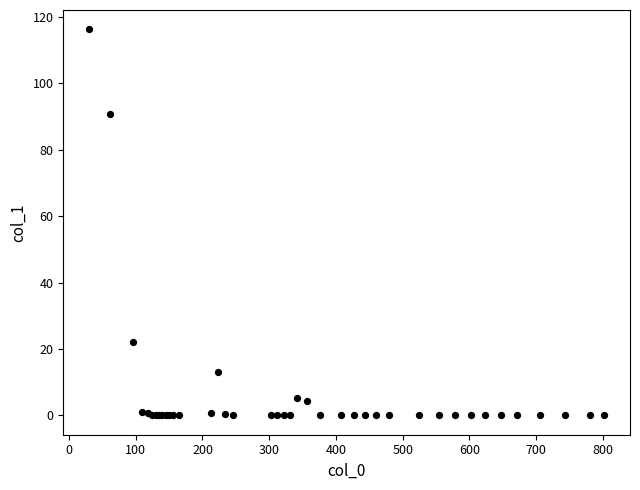

What Y value in the scatter plot is closest to 58?

90.7